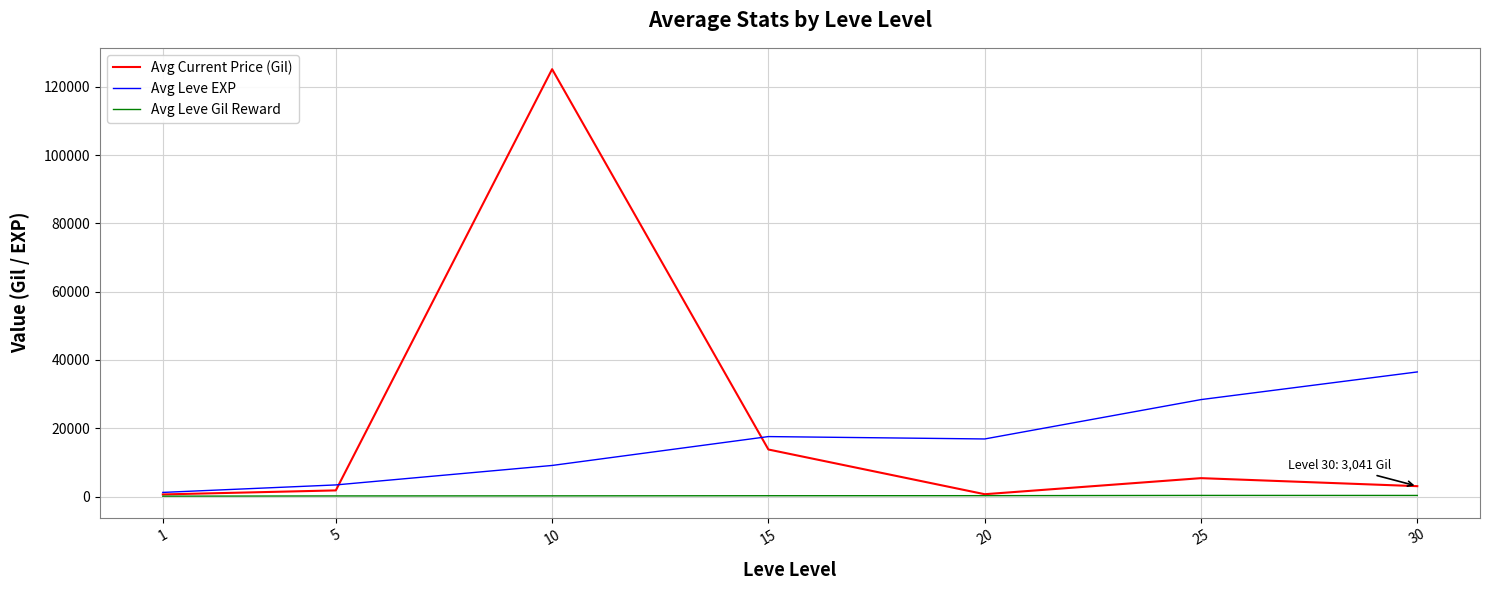

Rank the series by their maximum value, from lowest to highest.

Avg Leve Gil Reward, Avg Leve EXP, Avg Current Price (Gil)